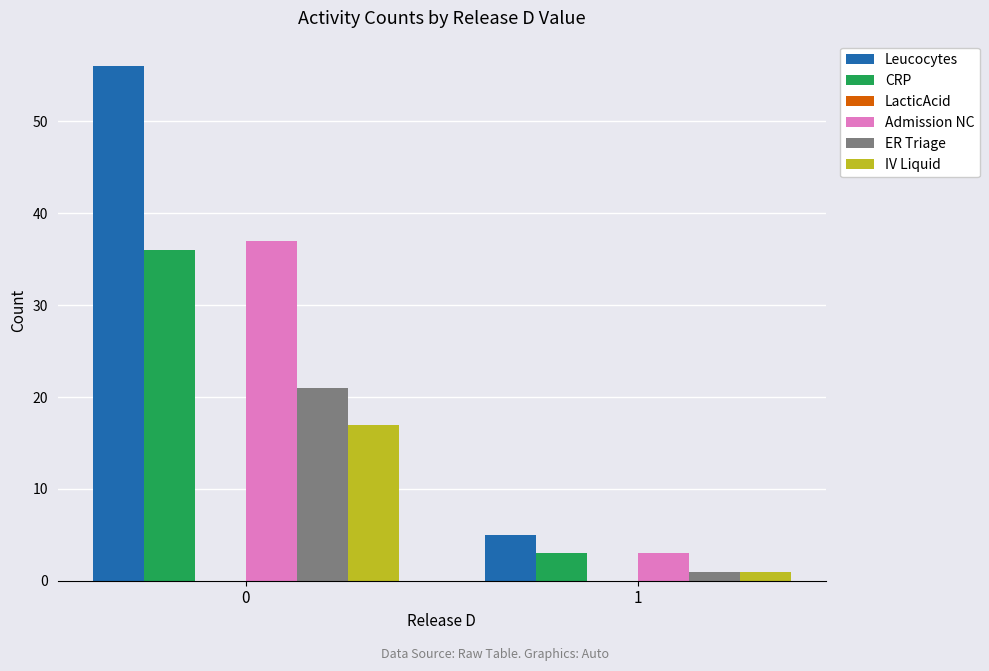

What is the average value of the IV Liquid series?

9